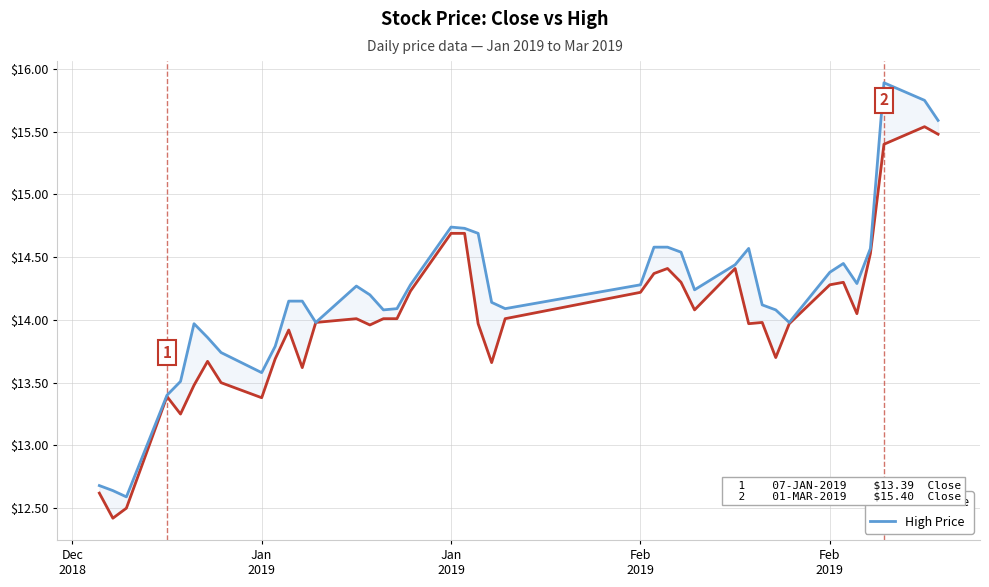

Rank the series by their average value, from lowest to highest.

Close Price, High Price